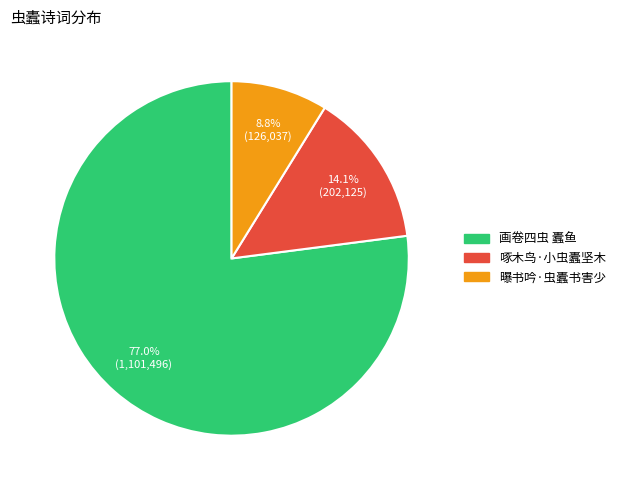

Count the number of slices in the pie.

3